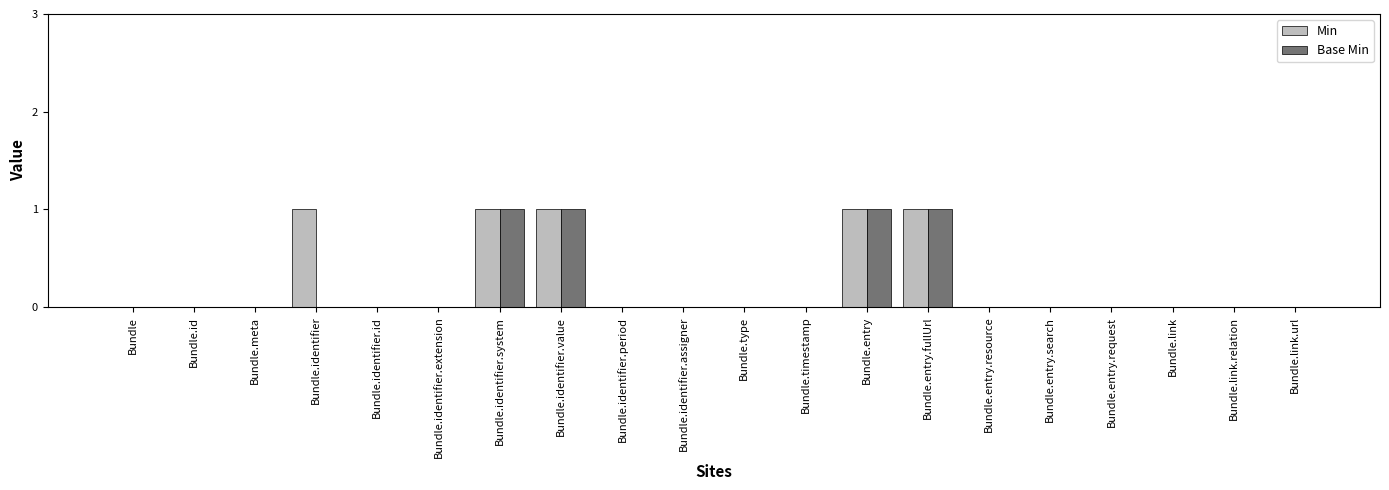

Count the Min values in the range 0 to 1.

20